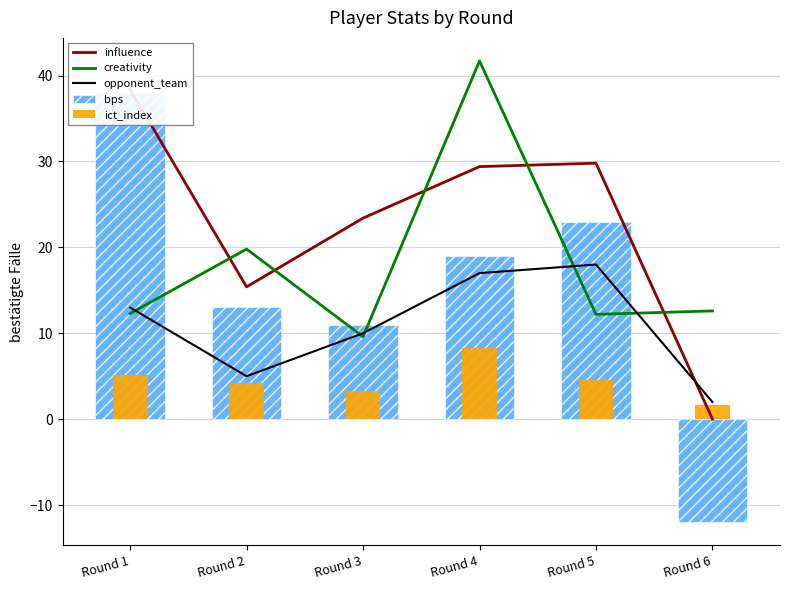

Rank the series at Round 5 from highest to lowest value.

influence, bps, opponent_team, creativity, ict_index